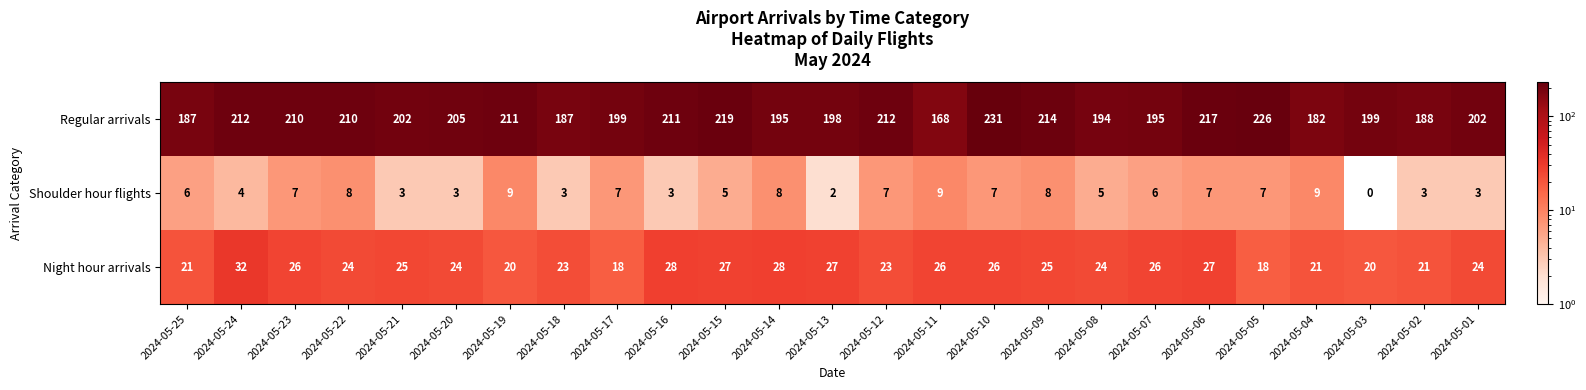

What is the difference between the maximum and second lowest values in the Regular arrivals series?

49